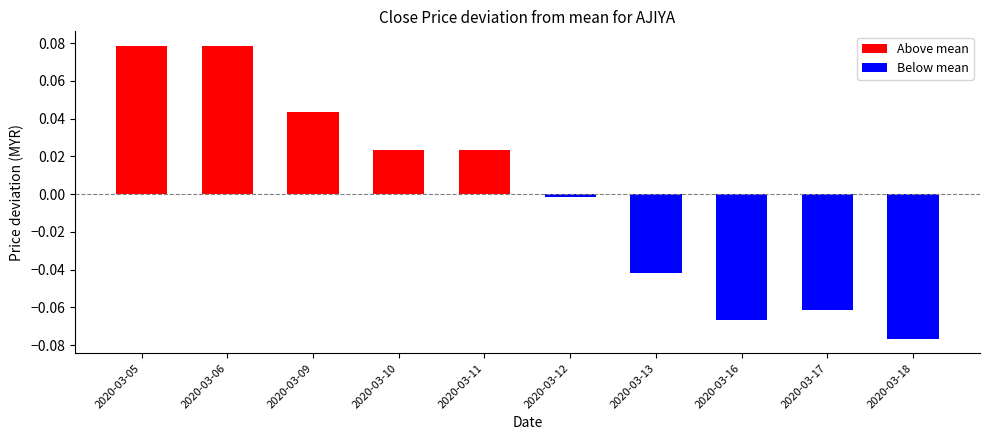

Rank the series at 2020-03-11 from highest to lowest value.

Above mean, Below mean